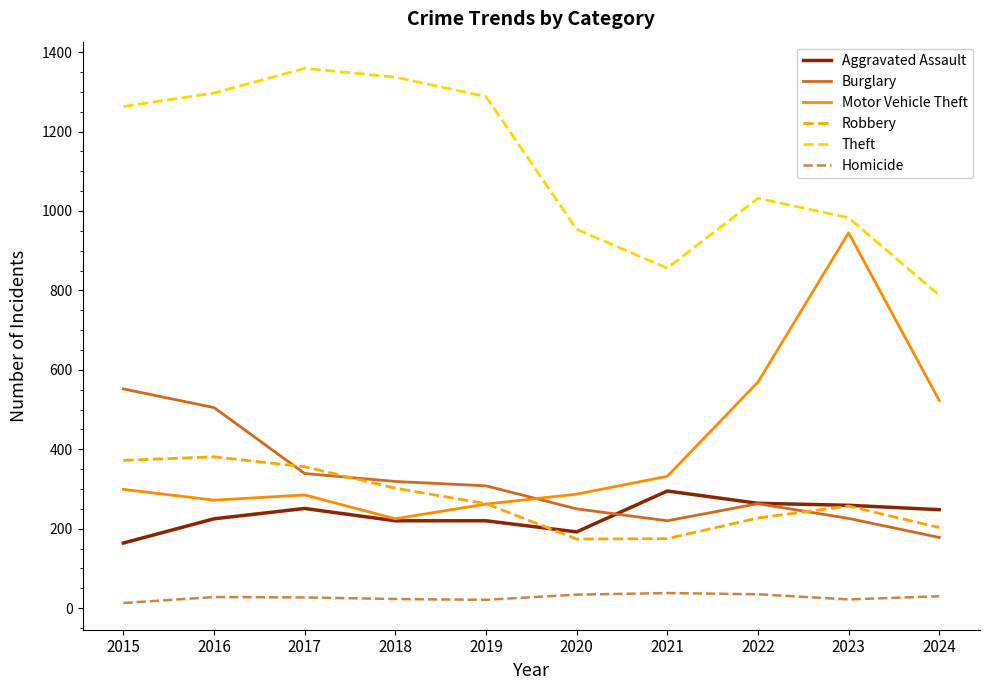

True or false: Theft and Motor Vehicle Theft intersect in this chart.

False